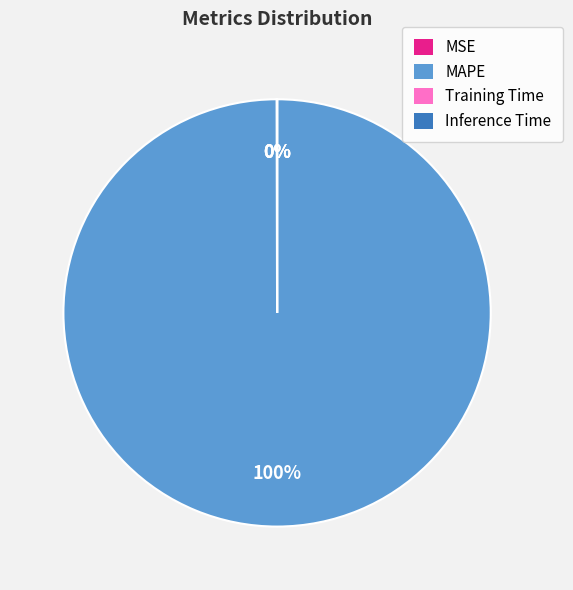

Is there any slice that represents more than half of the pie?

Yes